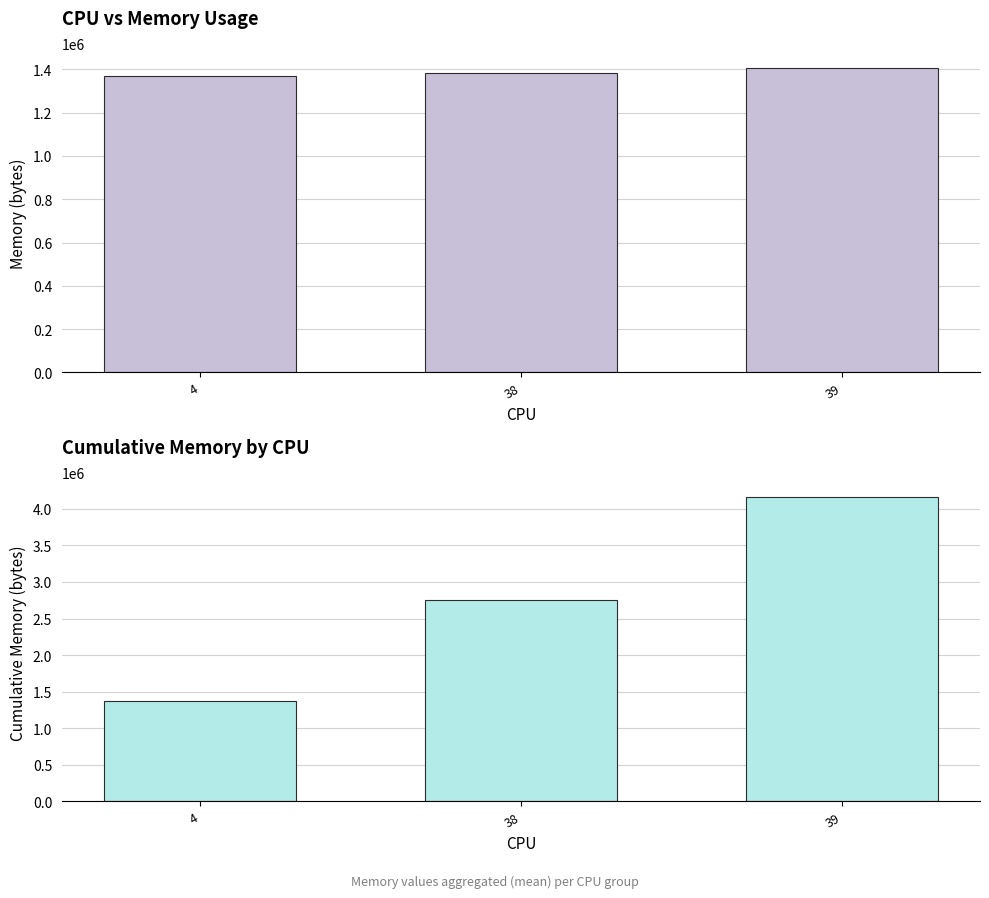

Reading right to left, transcribe all the data shown in this chart.

39=4158181.5	38=2753180.5	4=1371116.5